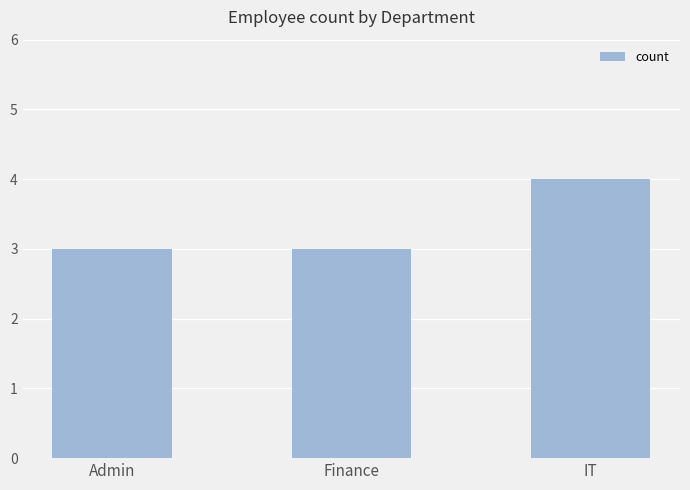

What position from the left is Admin?

1